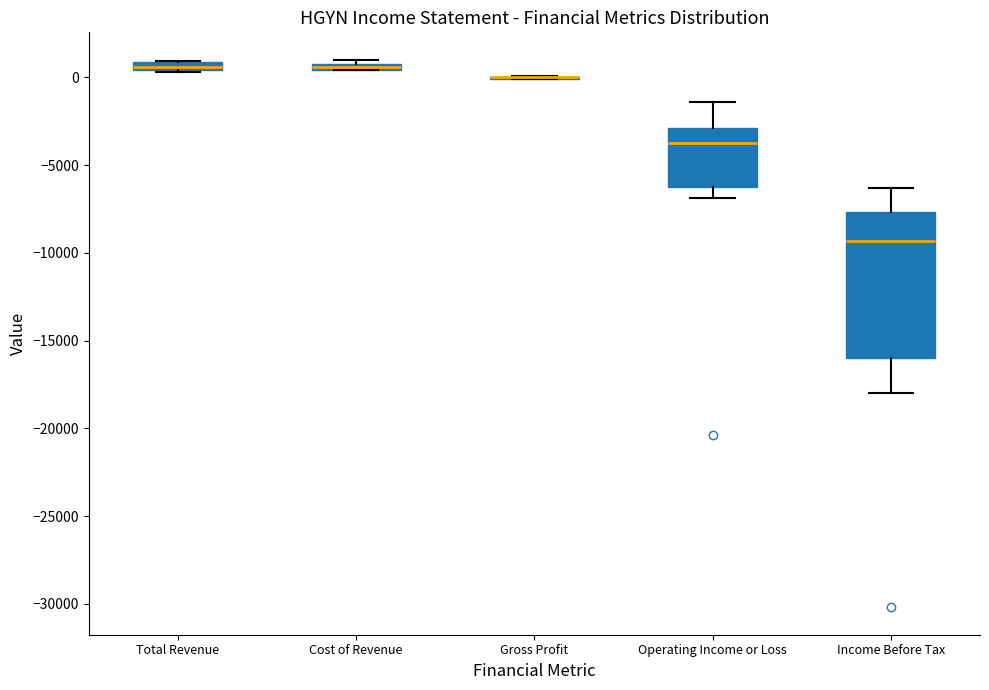

Comparing the boxes themselves (not the whiskers), which one is the tallest?

Income Before Tax